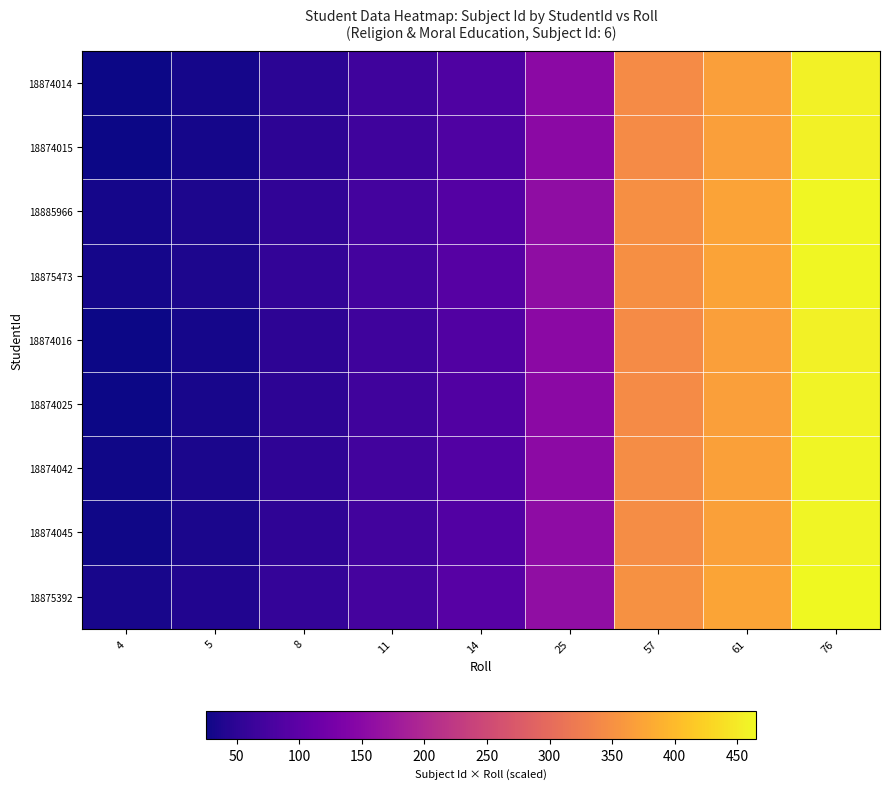

At which category is the sum across all series the highest?

76